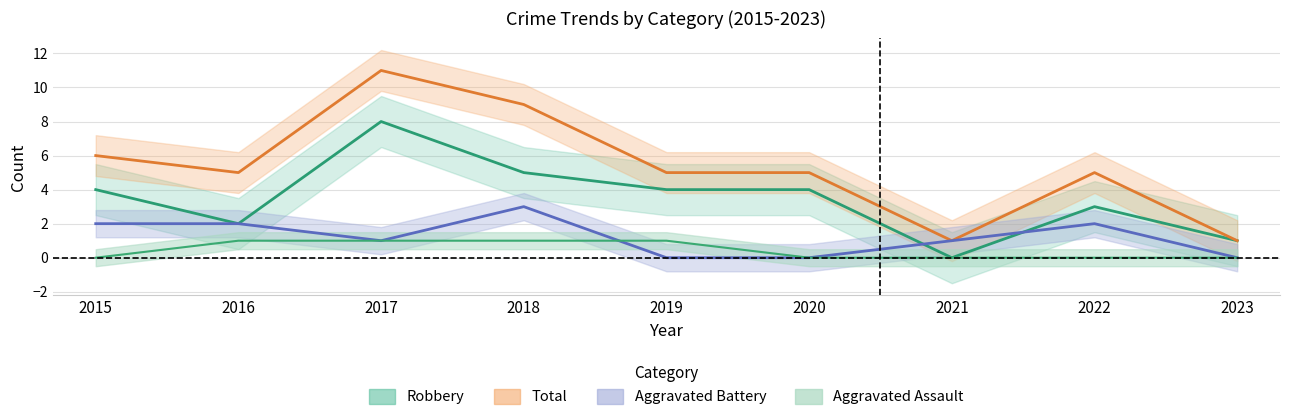

Between 2016 and 2023, which series saw the biggest shift?

Total